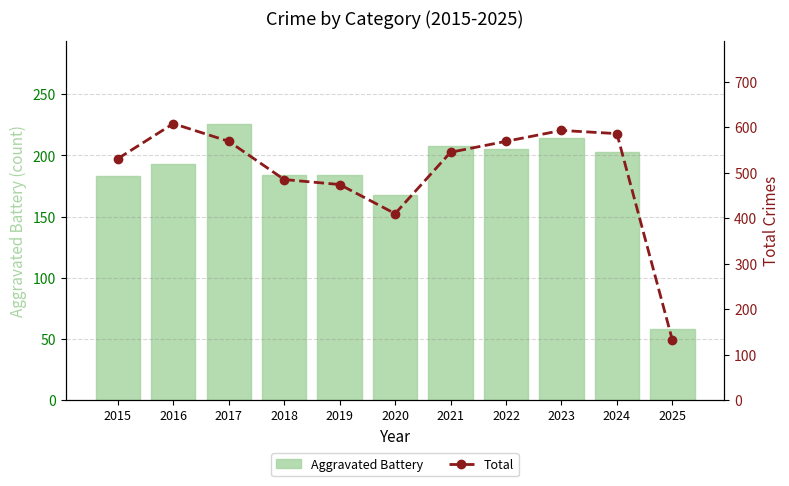

What is the sum of all Aggravated Battery values?

2026